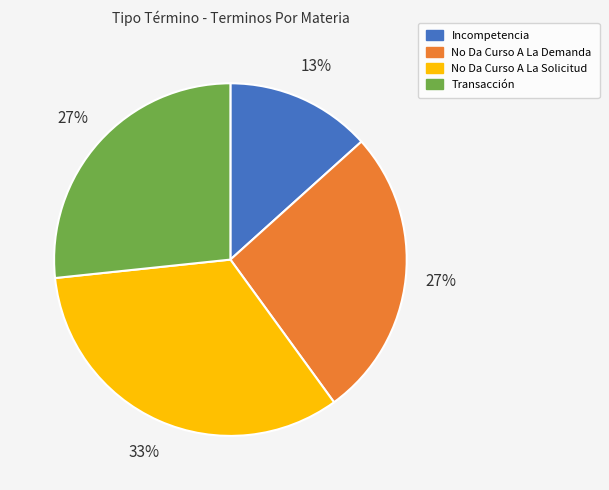

Approximately how many times larger is the value at Transacción compared to No Da Curso A La Demanda?

1.0